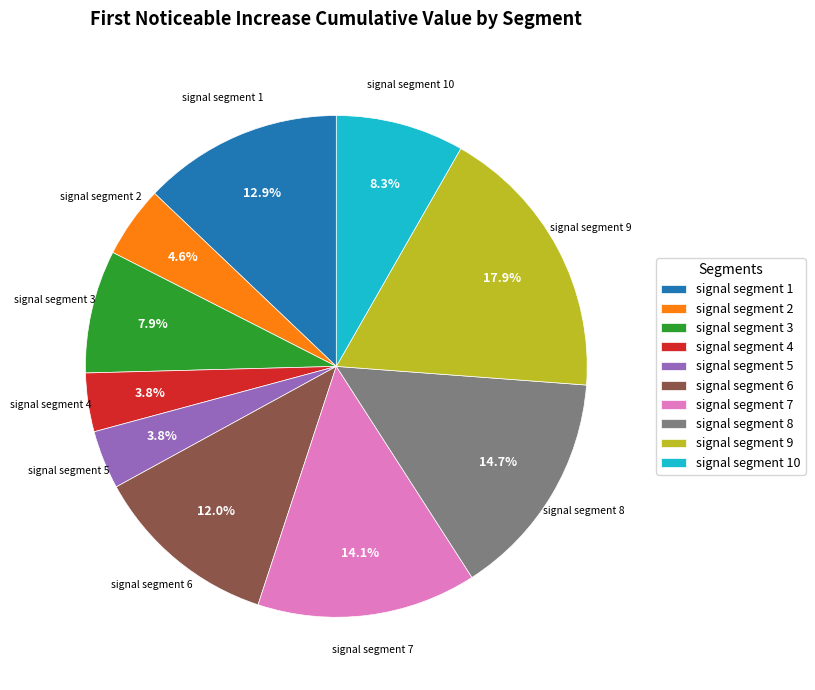

What percentage is the signal segment 1 slice, to the nearest percent?

13%